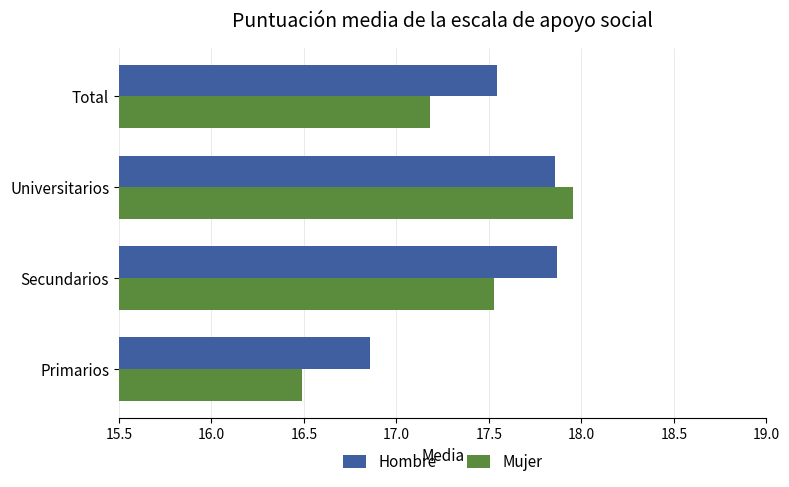

How many distinct data groups are displayed?

2